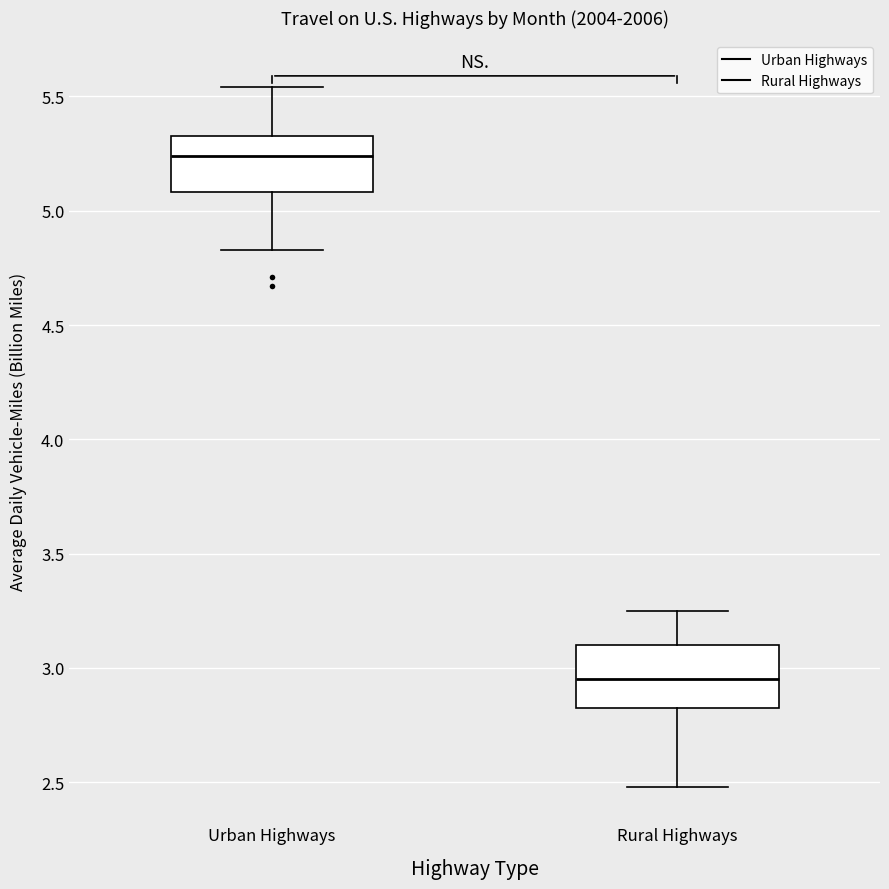

Reading left to right, transcribe this box plot: for each box, give where its median line is, the range the box spans, and where its two whiskers end, as read against the y-axis. The values are not printed on the chart, so give them approximately, as read against the axis.

Urban Highways: median 5.25, box 5.10 to 5.35, whiskers 4.85 to 5.55
Rural Highways: median 2.95, box 2.85 to 3.10, whiskers 2.50 to 3.25